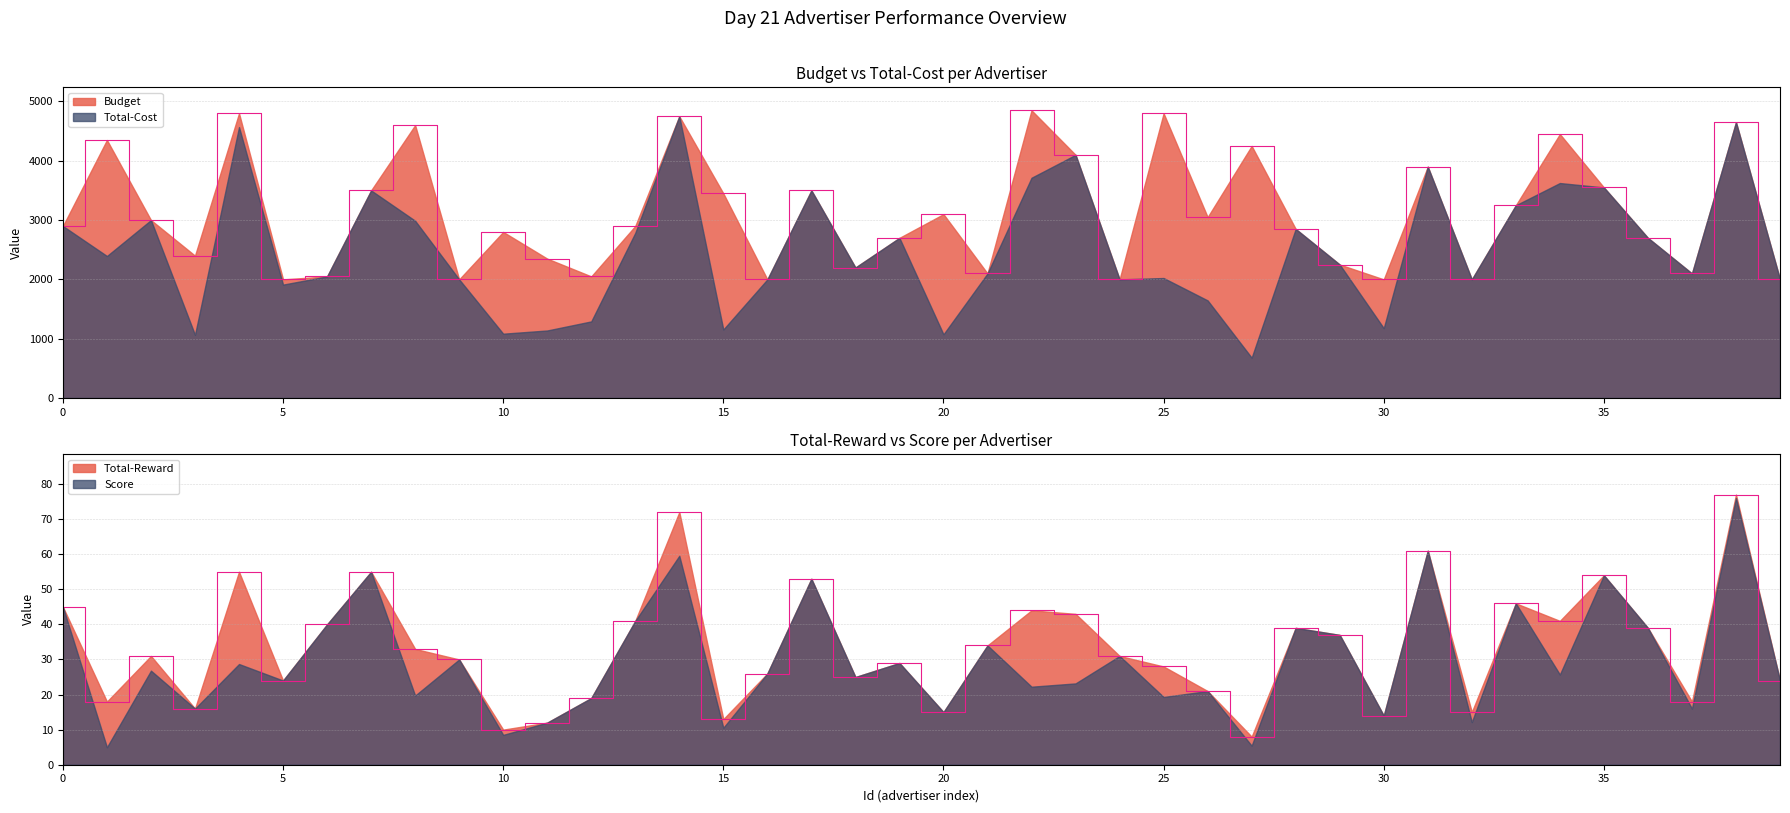

What is the sum of all Budget values?

124250